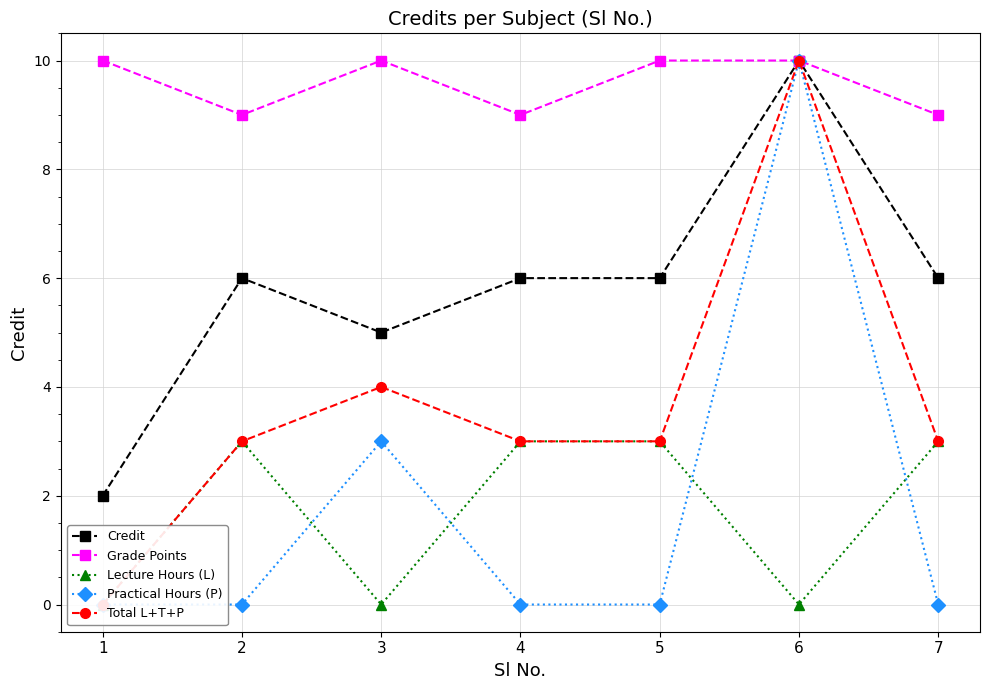

True or false: Total L+T+P and Practical Hours (P) cross at least once.

False